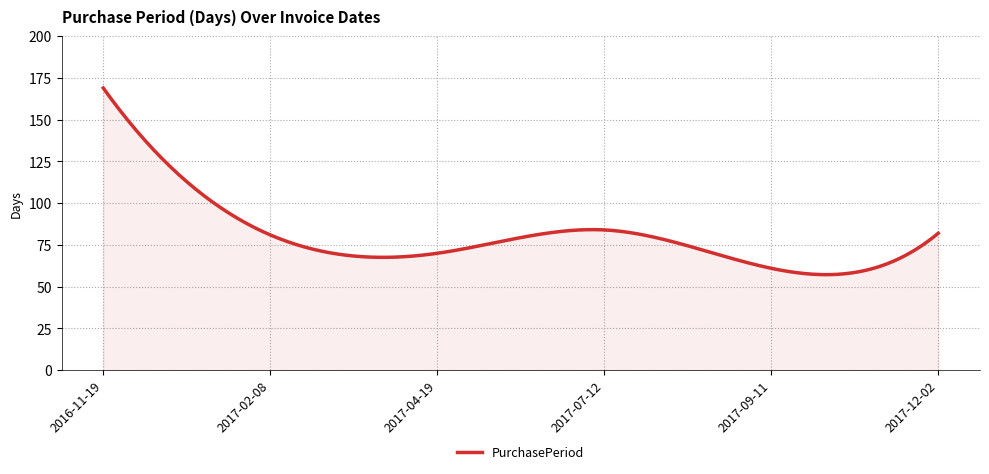

What is the minimum value shown in the chart?

57.2